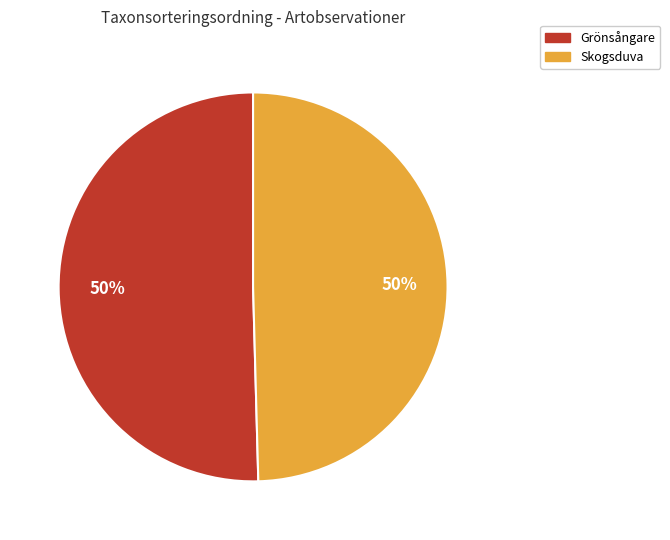

To the nearest percent, what is the combined percentage of Grönsångare and Skogsduva?

100%